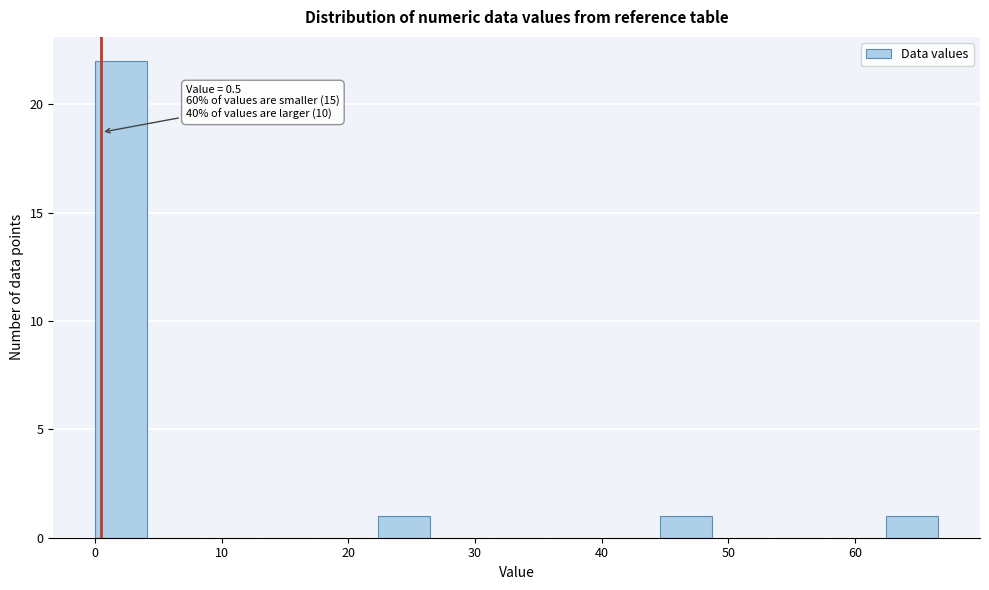

Over which range of the x-axis is the bar tallest?

0 to 4